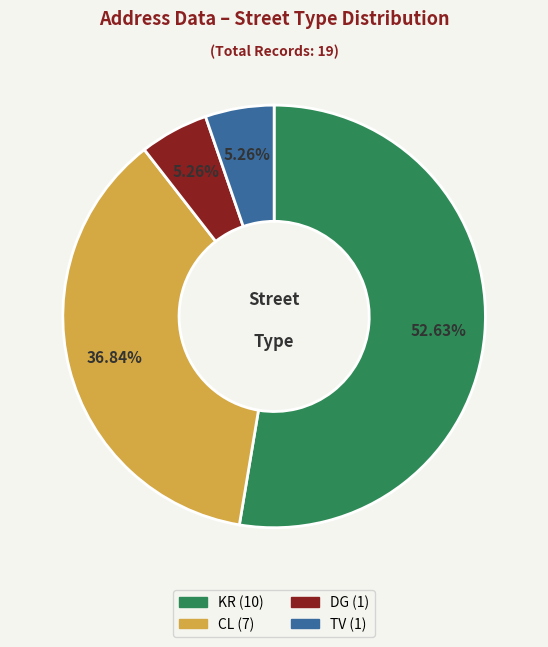

Does any single category account for the majority?

Yes